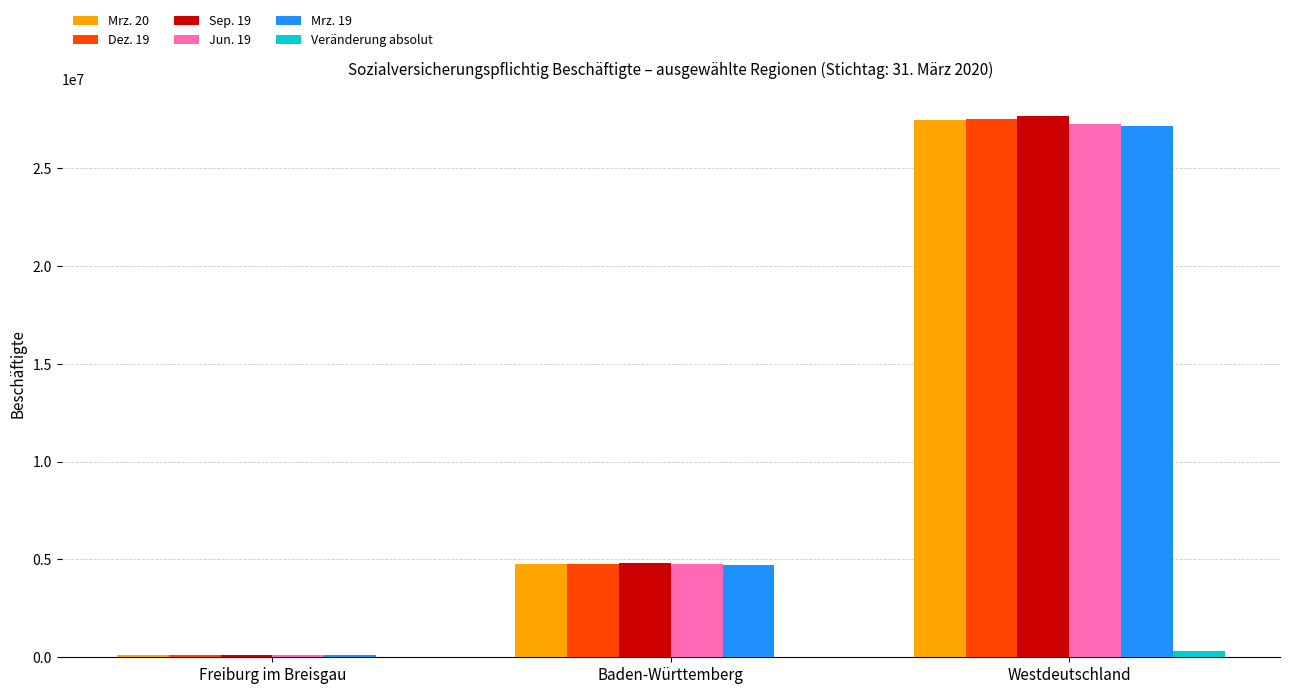

The Sep. 19 series shows 2901077 at Baden-Württemberg. True or false?

False